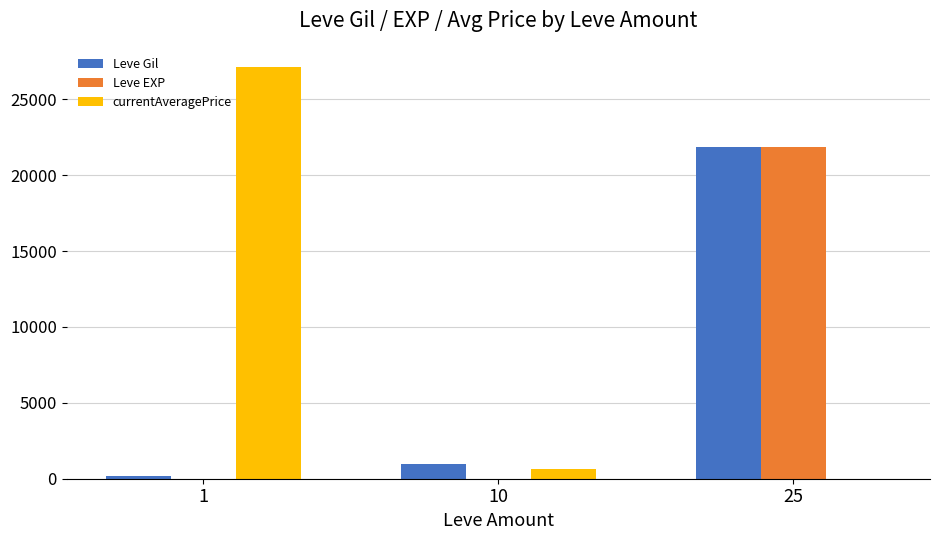

What is the sum of all Leve EXP values?

21840